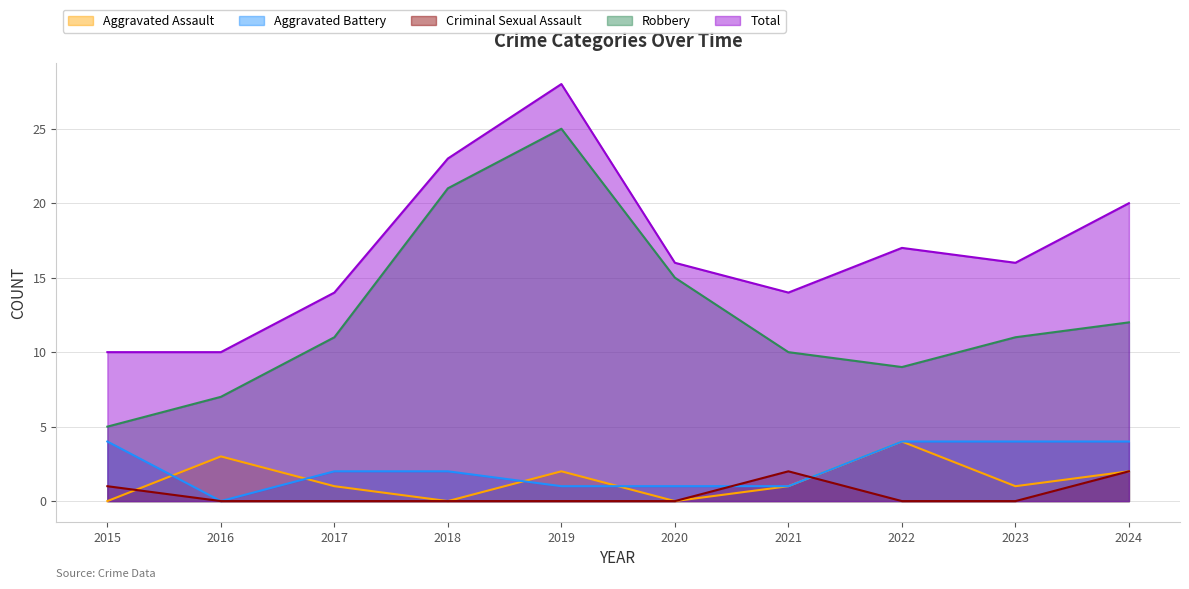

True or false: Aggravated Battery and Aggravated Assault cross at least once.

True